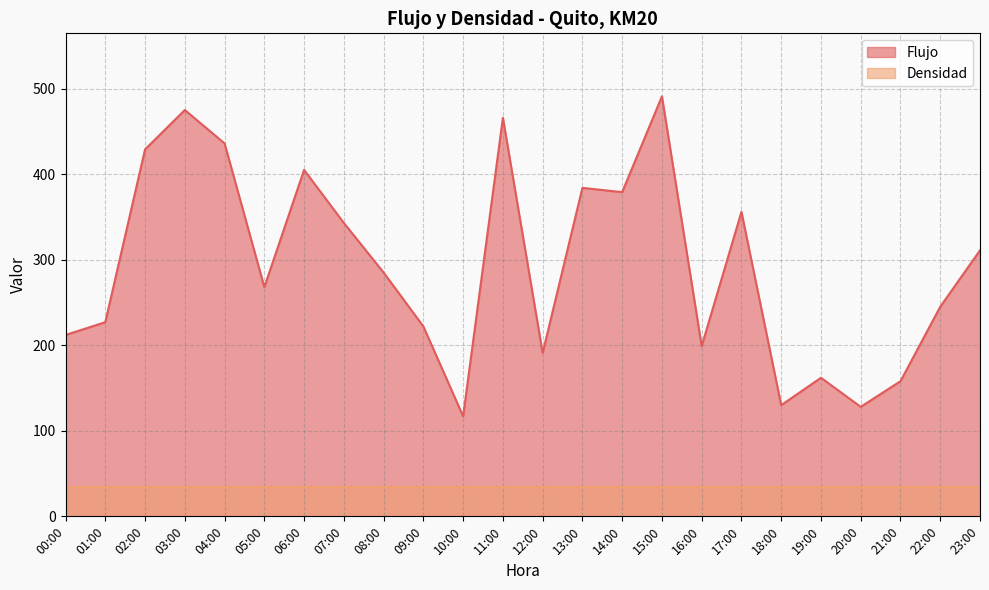

True or false: the data shows 268 at 05:00.

True